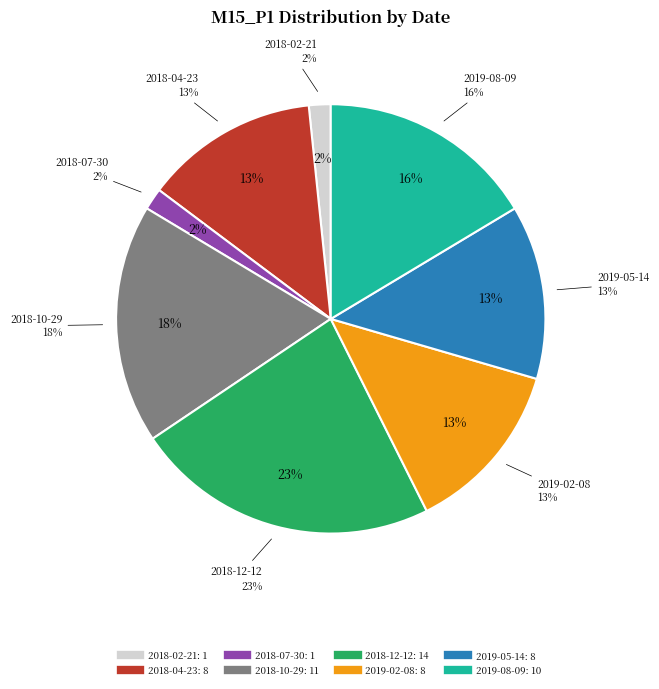

To the nearest percent, what is the difference between the largest and smallest slice percentages?

21%